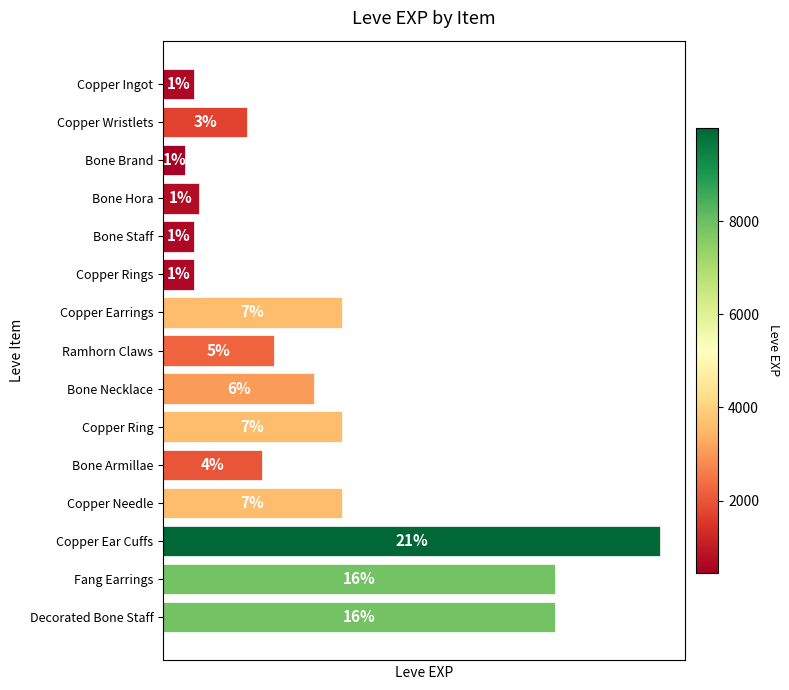

How many values are below 2230?

7